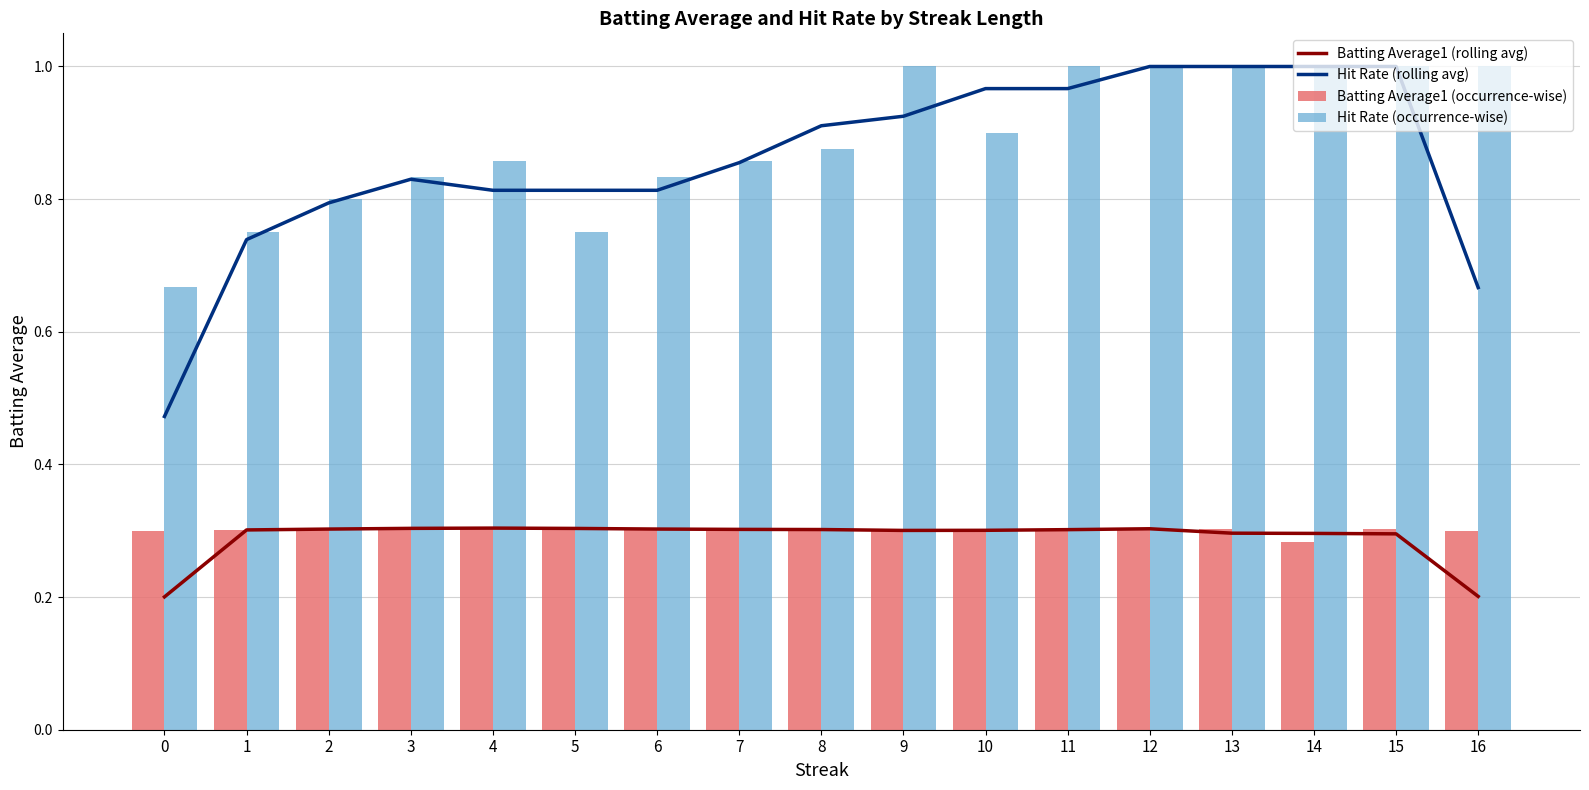

What is the minimum value for Hit Rate (occurrence-wise)?

0.7